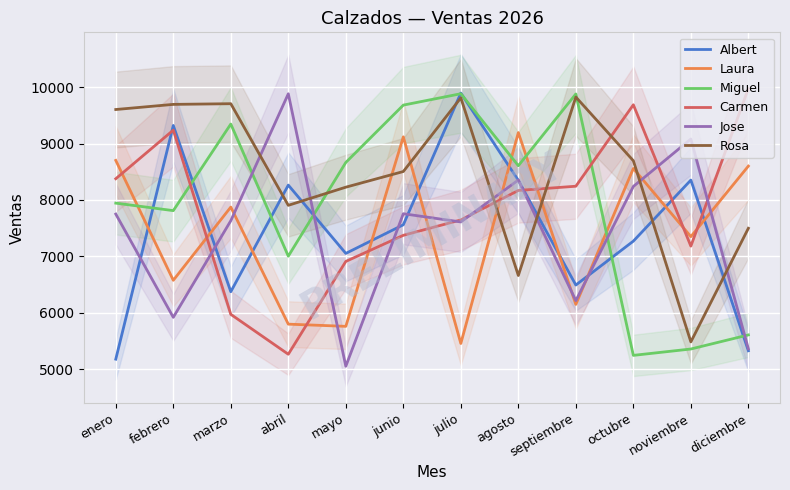

True or false: Jose and Miguel cross at least once.

True